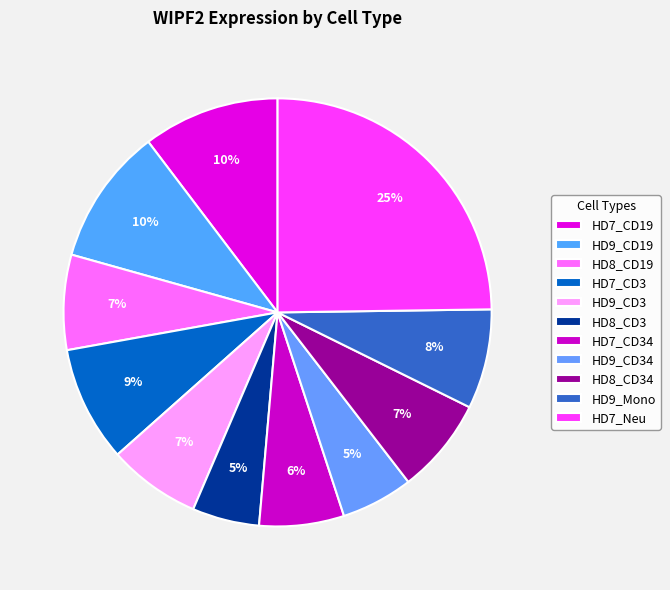

What percentage do HD8_CD19 and HD9_Mono together represent?

14.7%